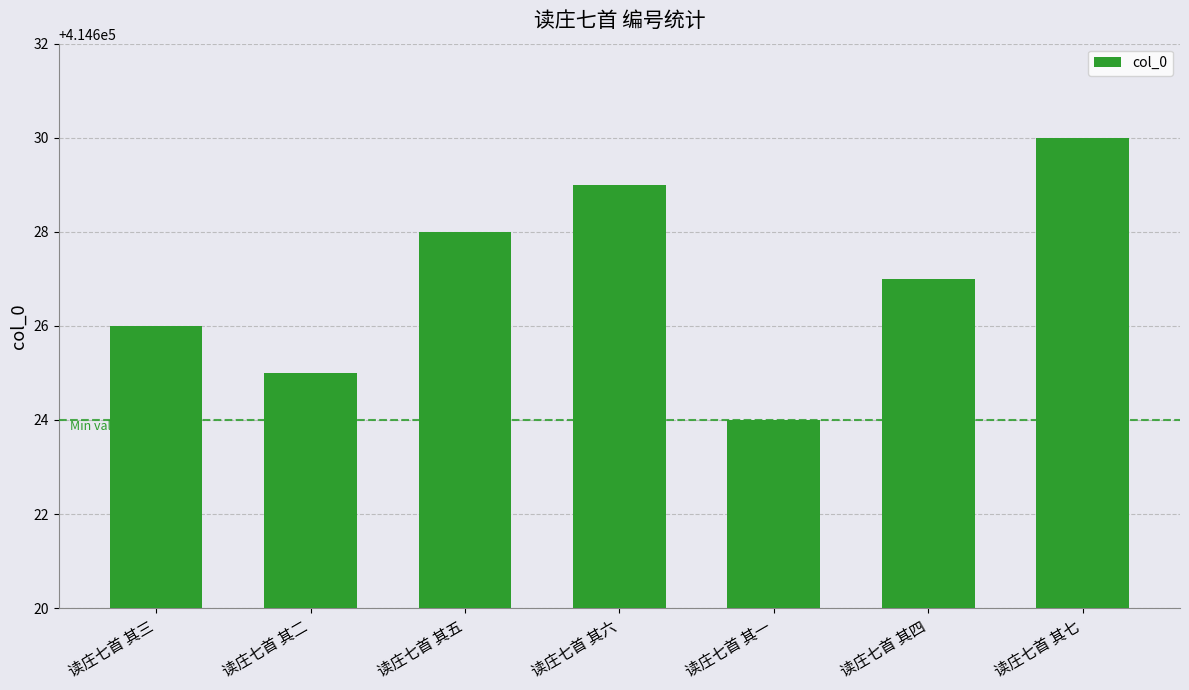

What is the approximate value at 读庄七首 其三?

414626